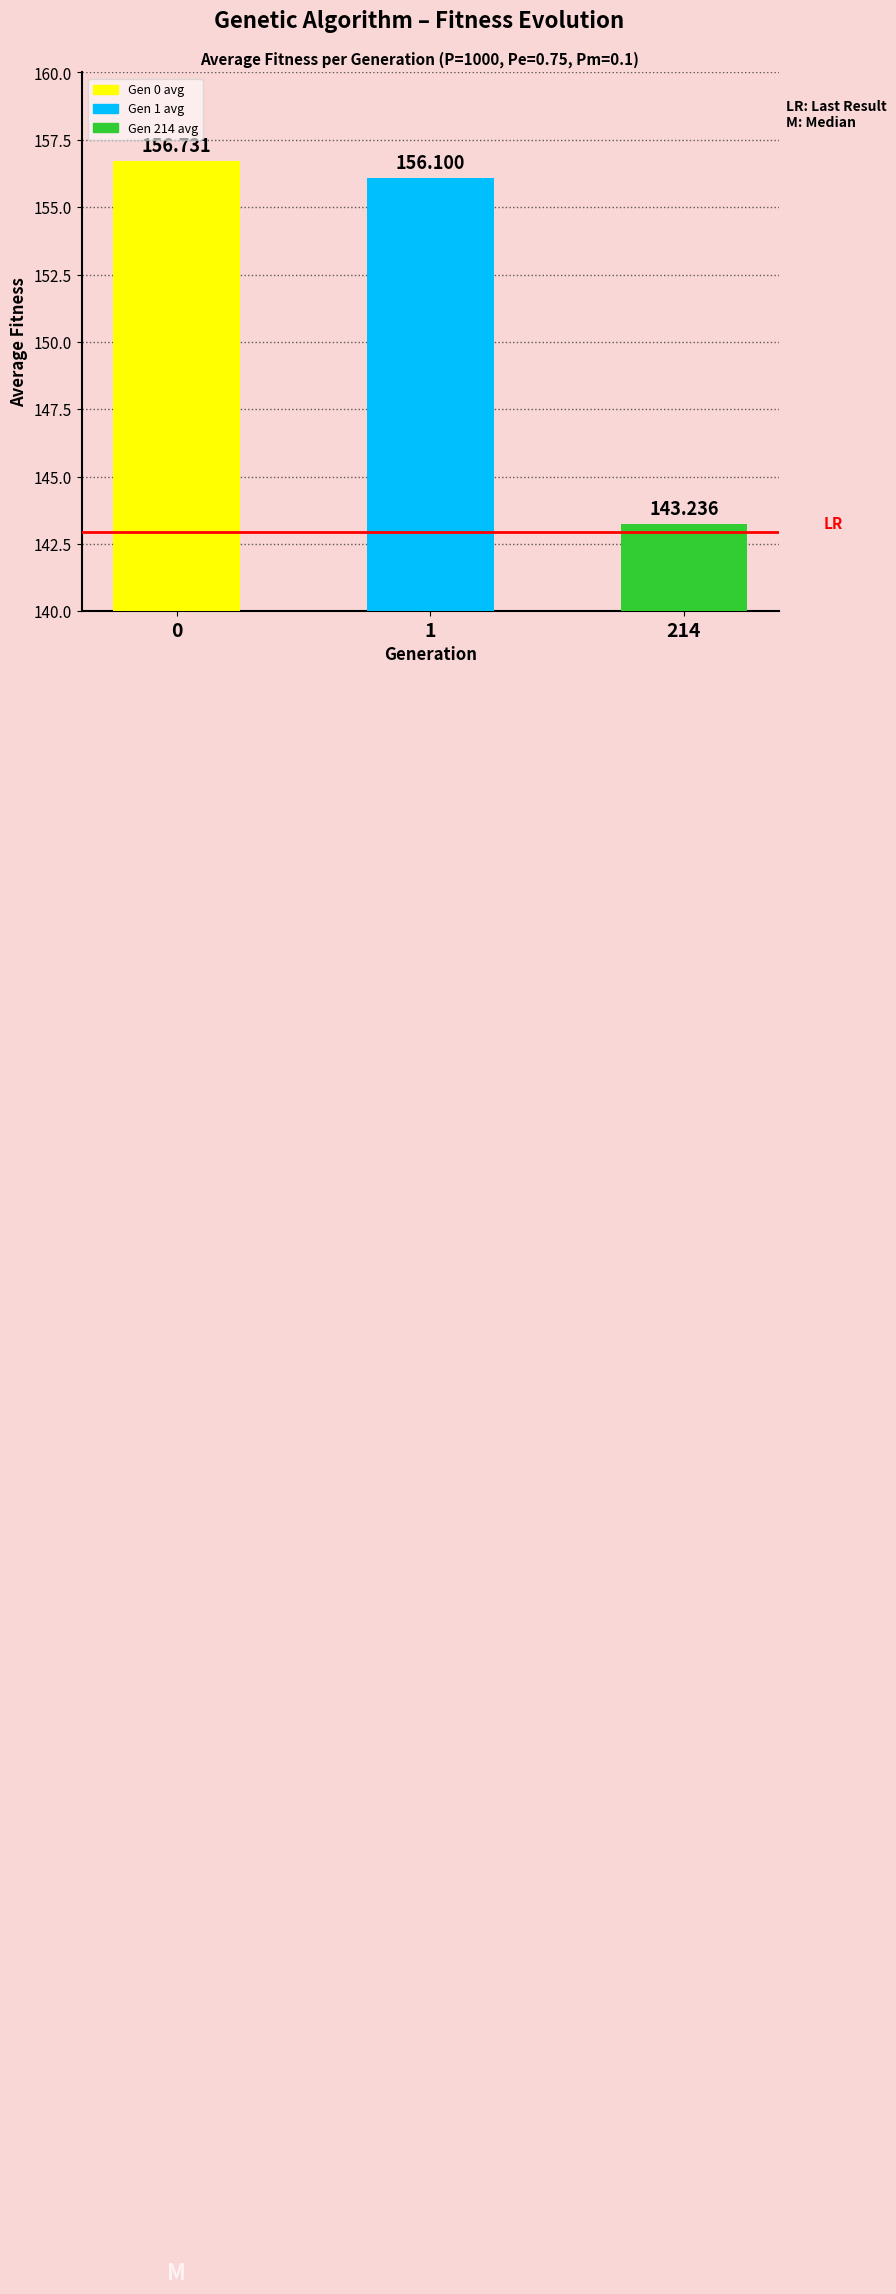

Reading right to left, what are all the values shown in this chart?

214=143.2	1=156.1	0=156.7